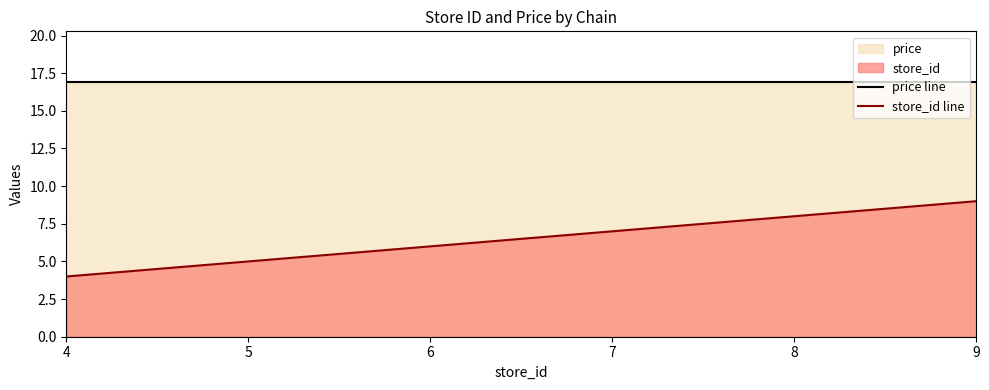

At which category is the sum across all series the highest?

9